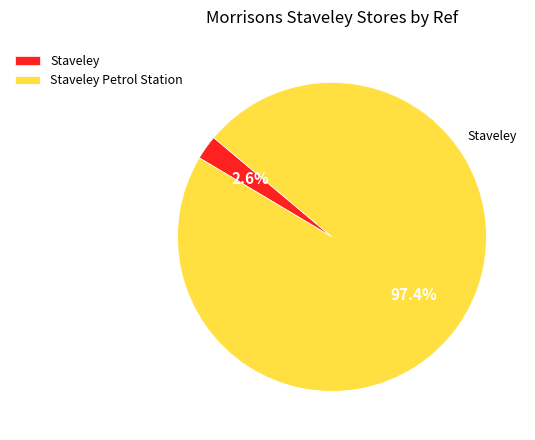

Count the number of slices in the pie.

2